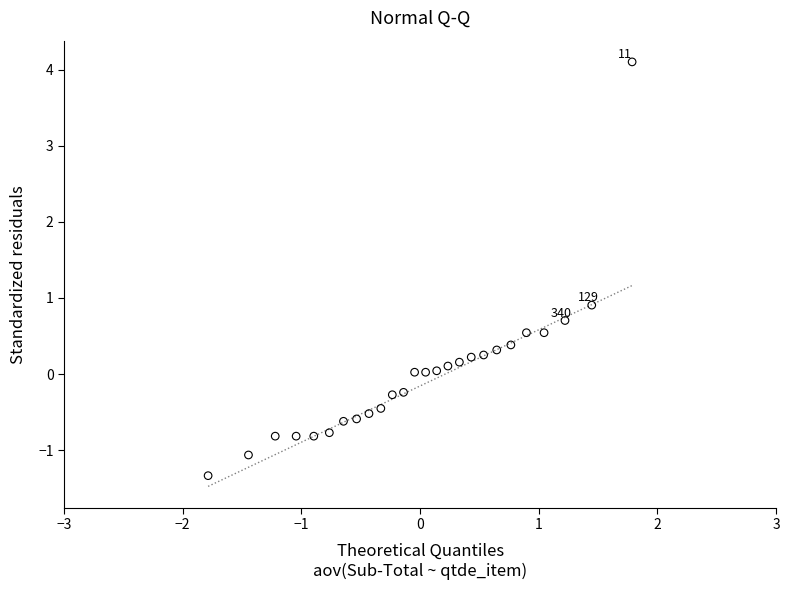

What Y value in the scatter plot is closest to 1?

0.9